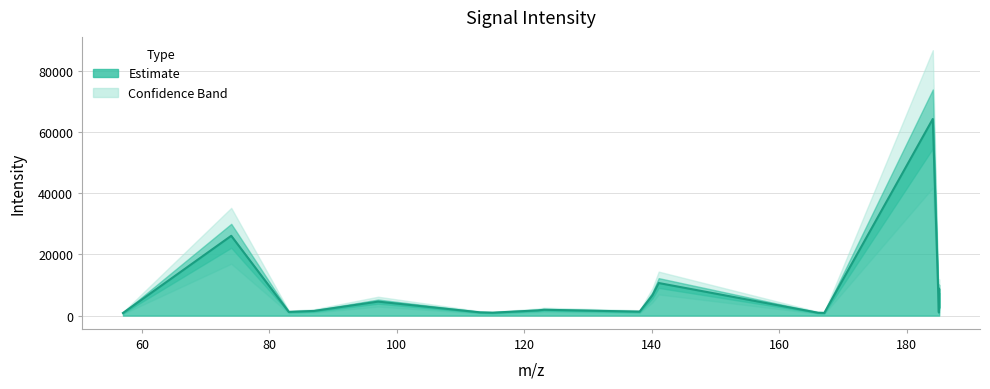

What is the label of the 1st point from the right?

185.1008758544922